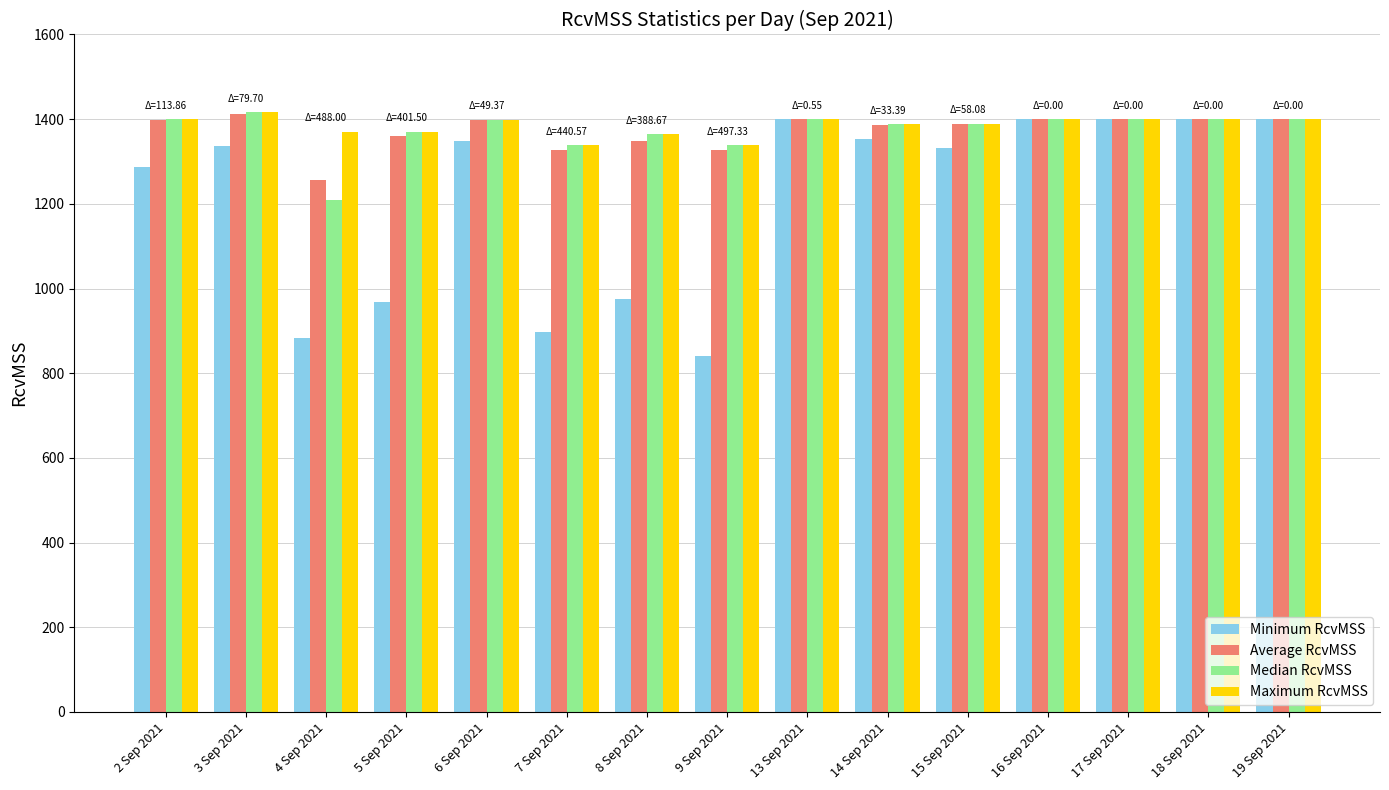

What is the total value across all series at 19 Sep 2021?

5600.0